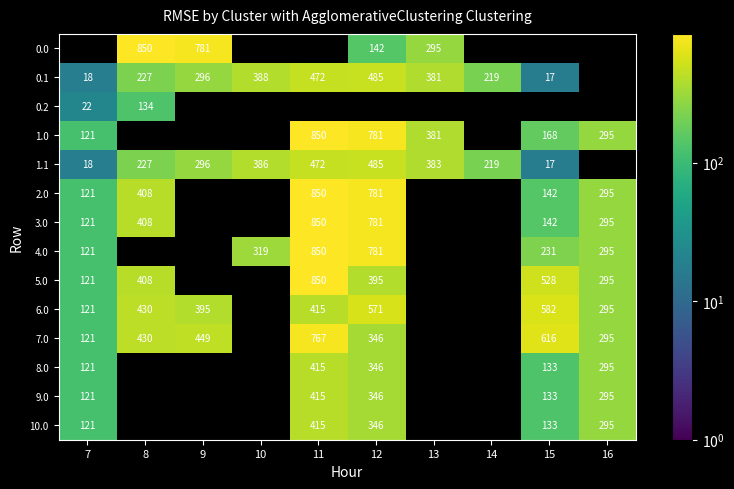

Which has a higher value, 13 or 11?

11